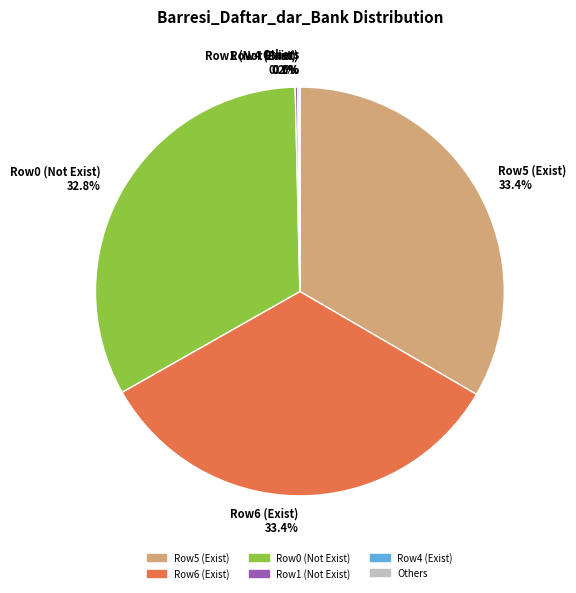

Approximately how many times larger is the value at Row6 (Exist) compared to Row0 (Not Exist)?

1.0